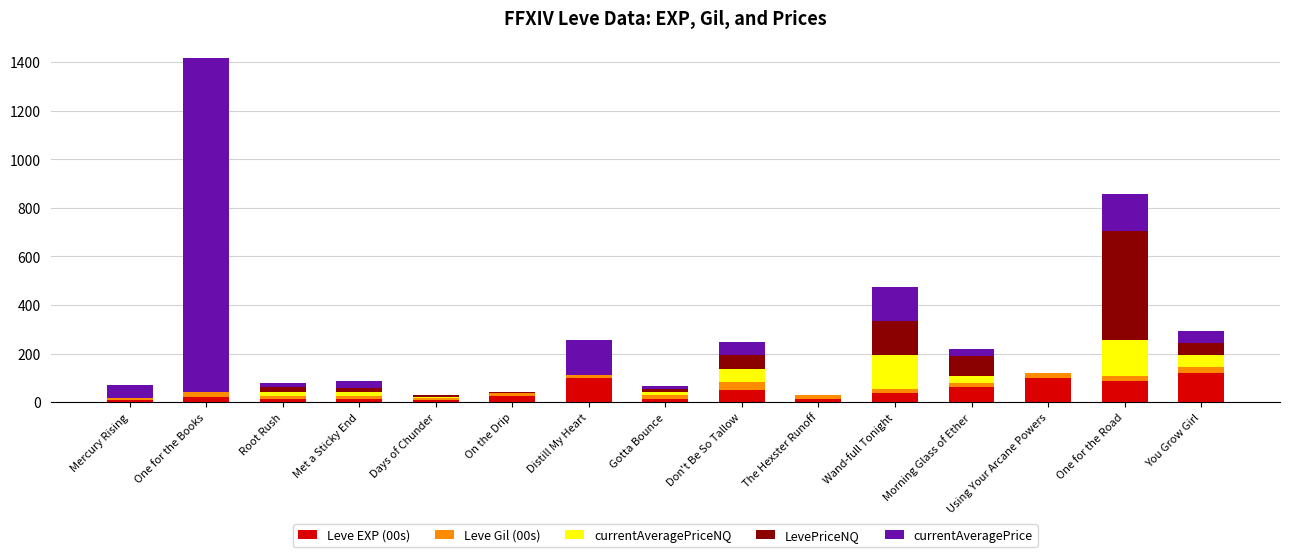

At which category is the sum across all series the highest?

One for the Books